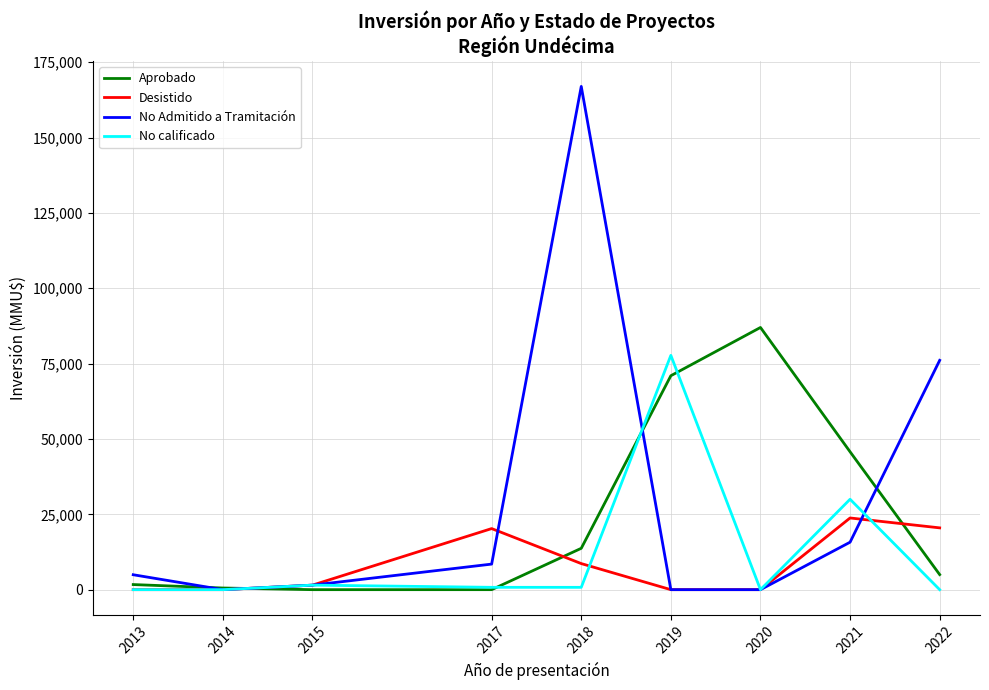

What is the approximate value of Desistido at 2017?

20266